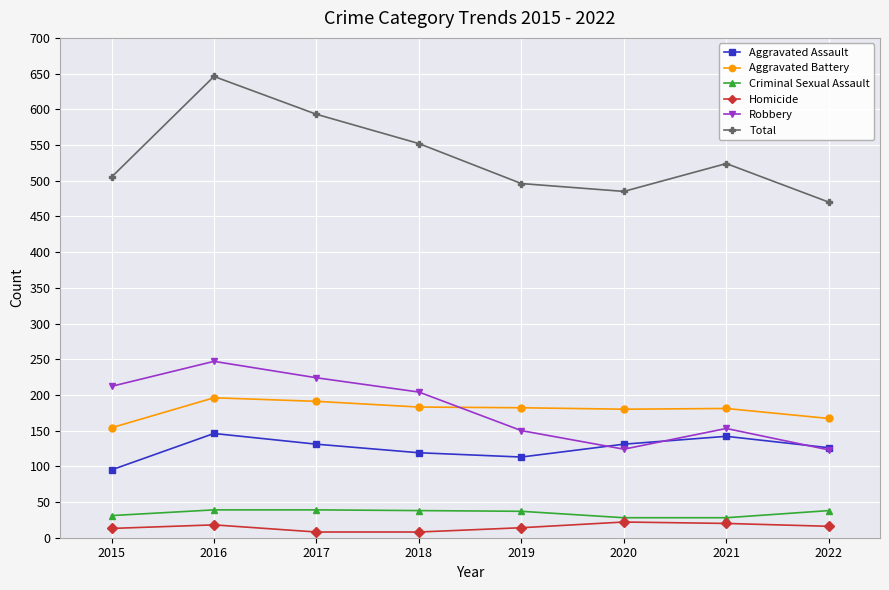

True or false: Aggravated Battery has more than 1 interior local peaks.

True